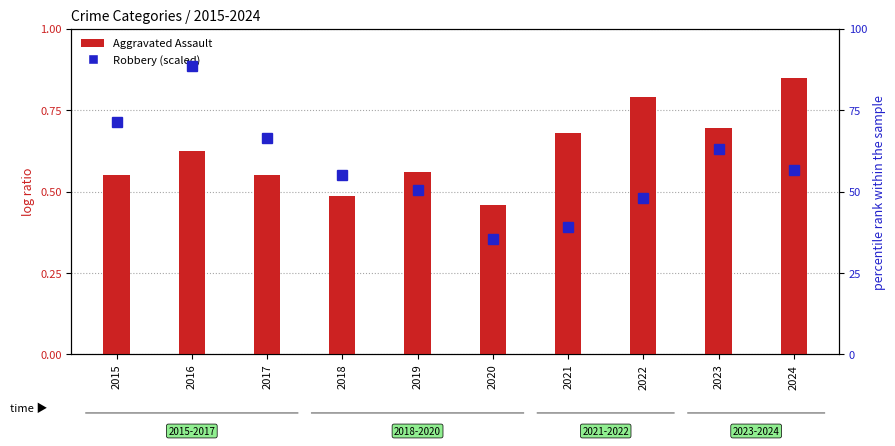

Rank the series at 2016 from highest to lowest value.

Robbery (scaled), Aggravated Assault